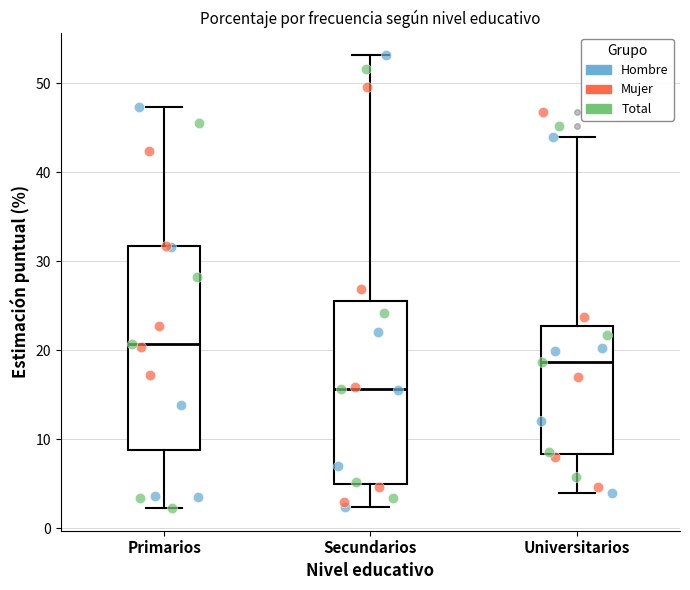

Reading left to right, read every box against the y-axis: the position of its median line, the range the box covers, and the ends of its whiskers. The values are not printed on the chart, so give them approximately, as read against the axis.

Primarios: median 21, box 9 to 32, whiskers 2 to 47
Secundarios: median 16, box 5 to 26, whiskers 2 to 53
Universitarios: median 19, box 8 to 23, whiskers 4 to 44